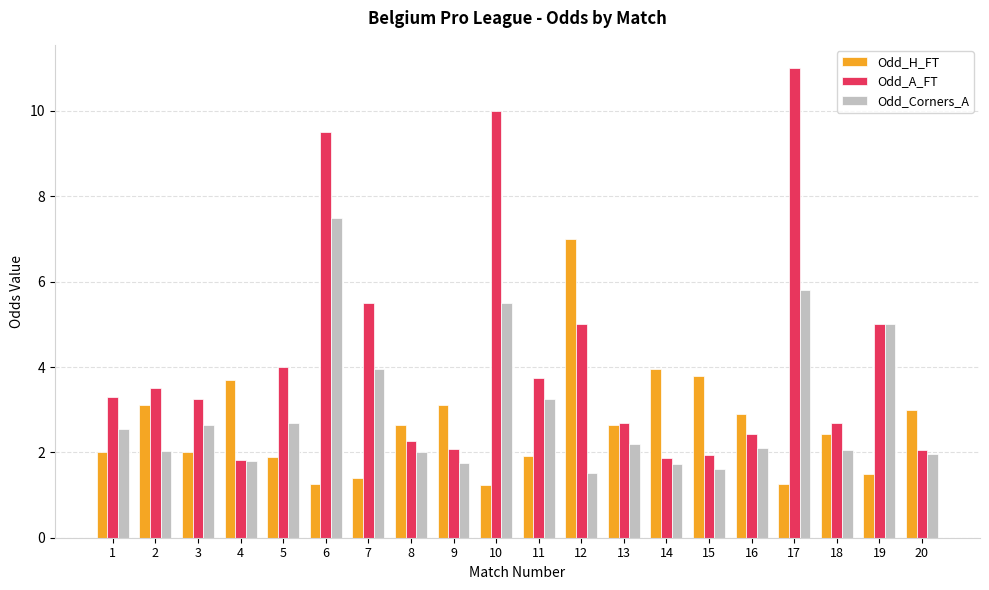

Which series changed the most between 6 and 17?

Odd_Corners_A